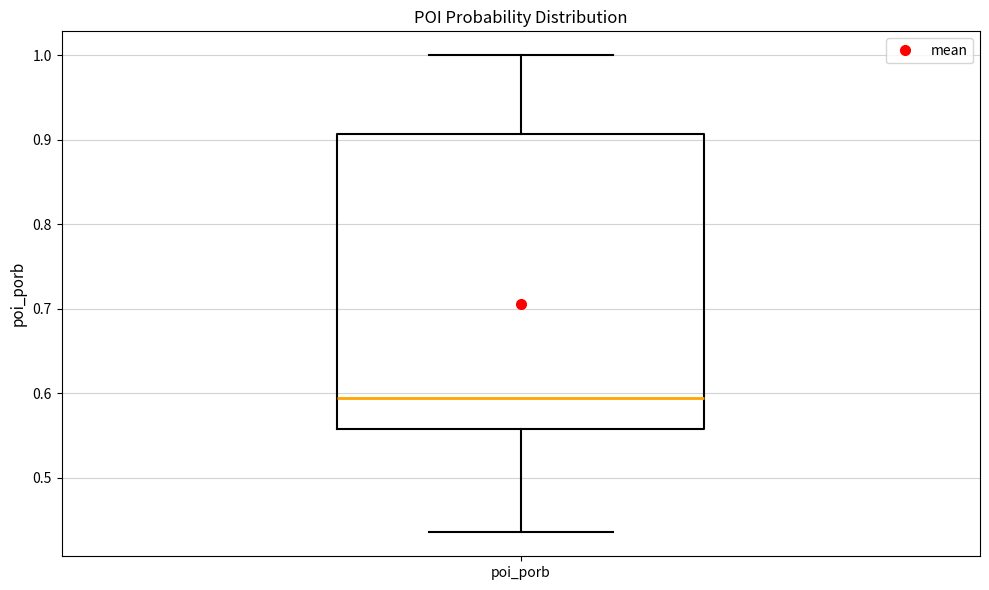

Transcribe this box plot: give where the median line is, the range the box spans, and where the two whiskers end, as read against the y-axis. The values are not printed on the chart, so give them approximately, as read against the axis.

median 0.59, box 0.56 to 0.91, whiskers 0.44 to 1.00